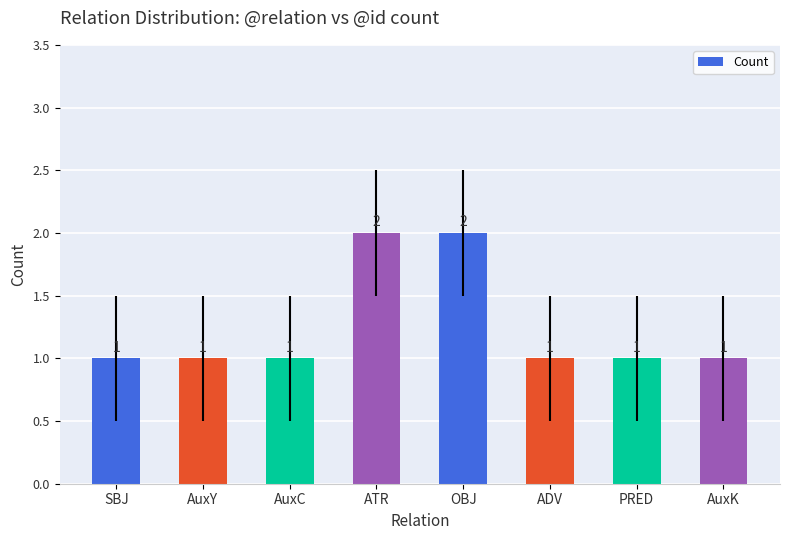

The chart shows a value of 1 at SBJ. True or false?

True